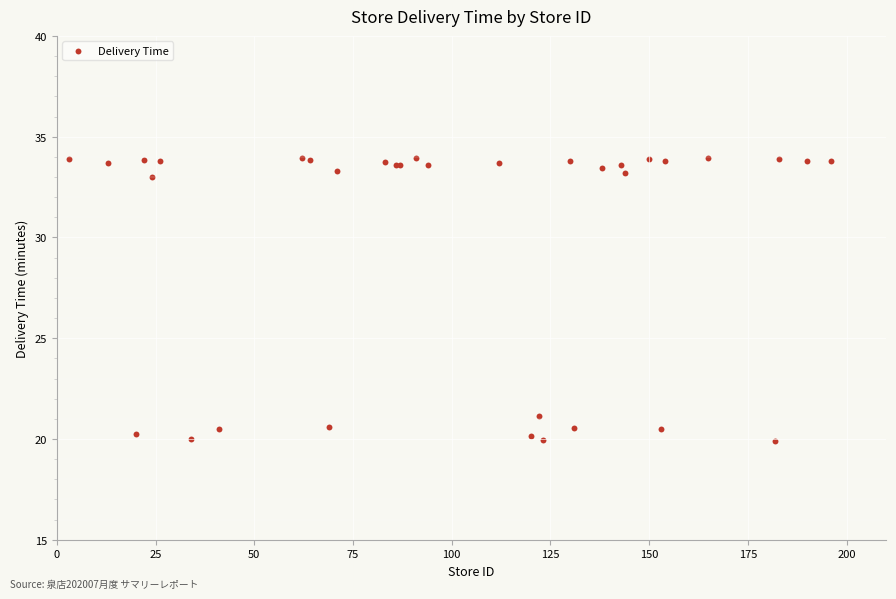

What Y value in the scatter plot is closest to 26?

21.1